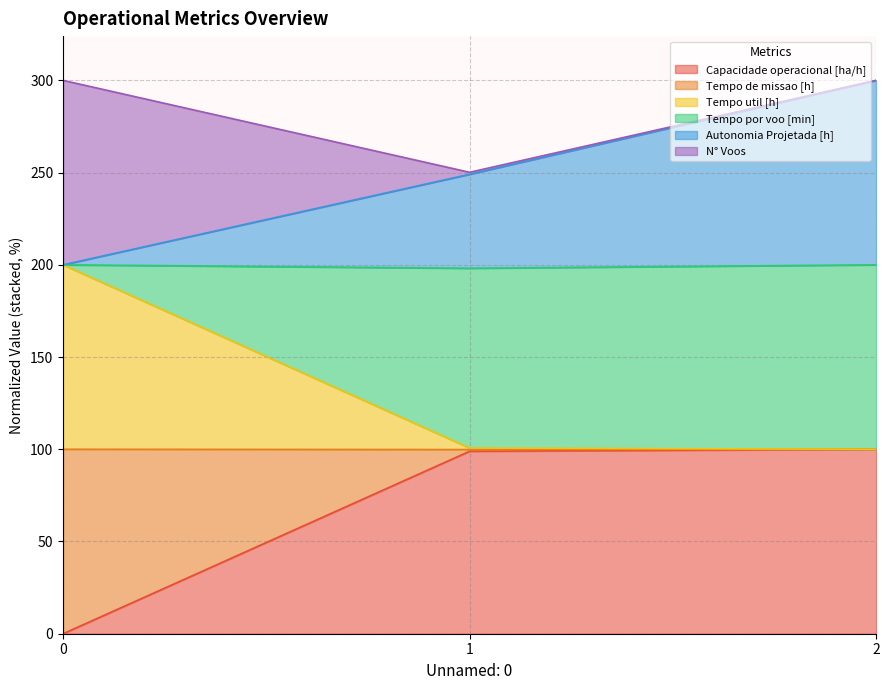

What is the maximum value for Capacidade operacional [ha/h]?

100.0